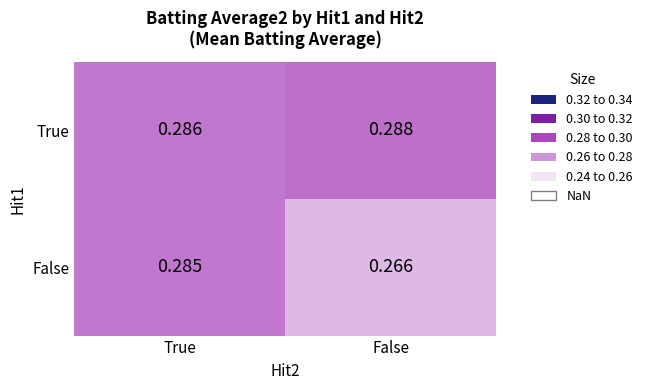

At which category does the chart reach its peak across all series?

False